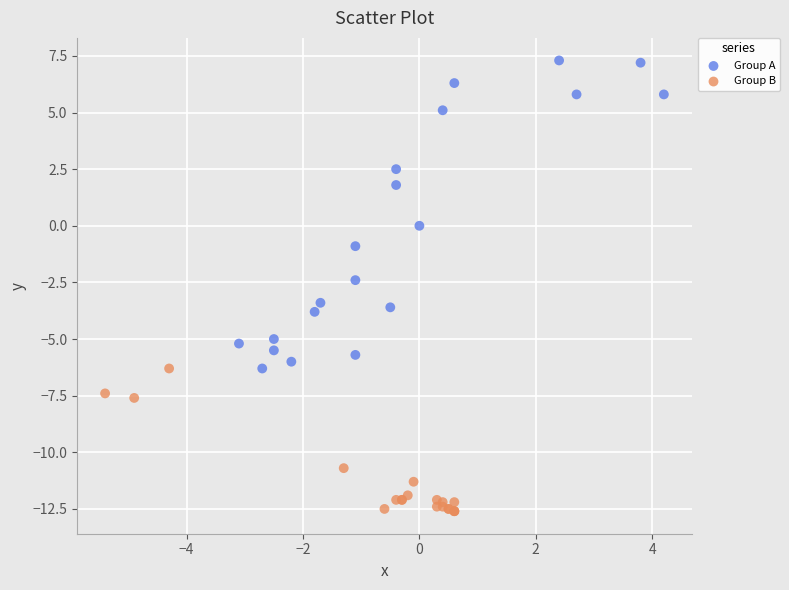

Which series reaches the maximum Y coordinate?

Group A